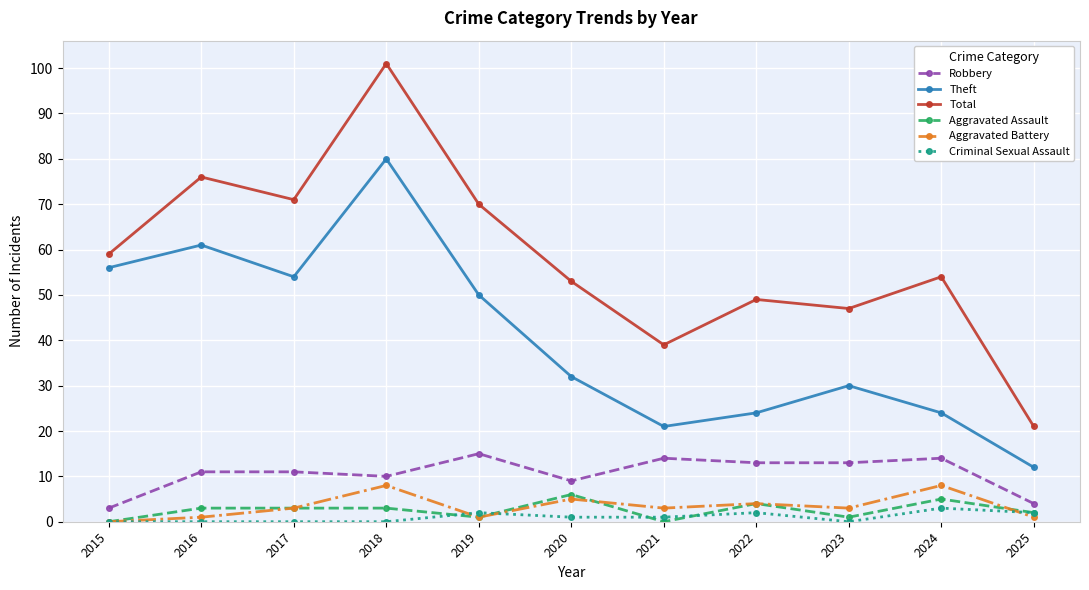

Where is the first local minimum for Aggravated Battery?

2019